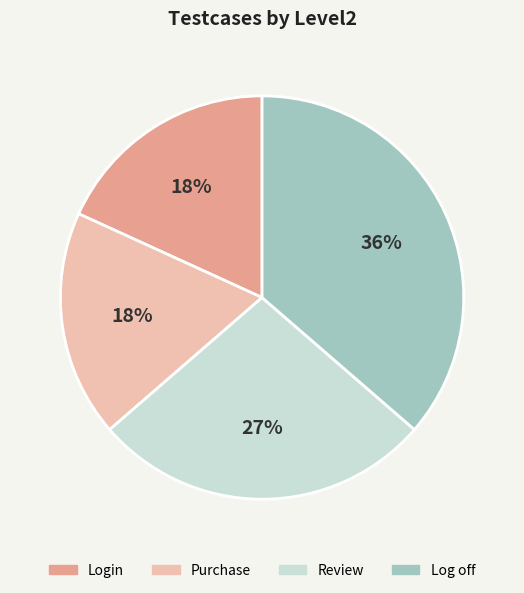

Is there any slice that represents more than half of the pie?

No